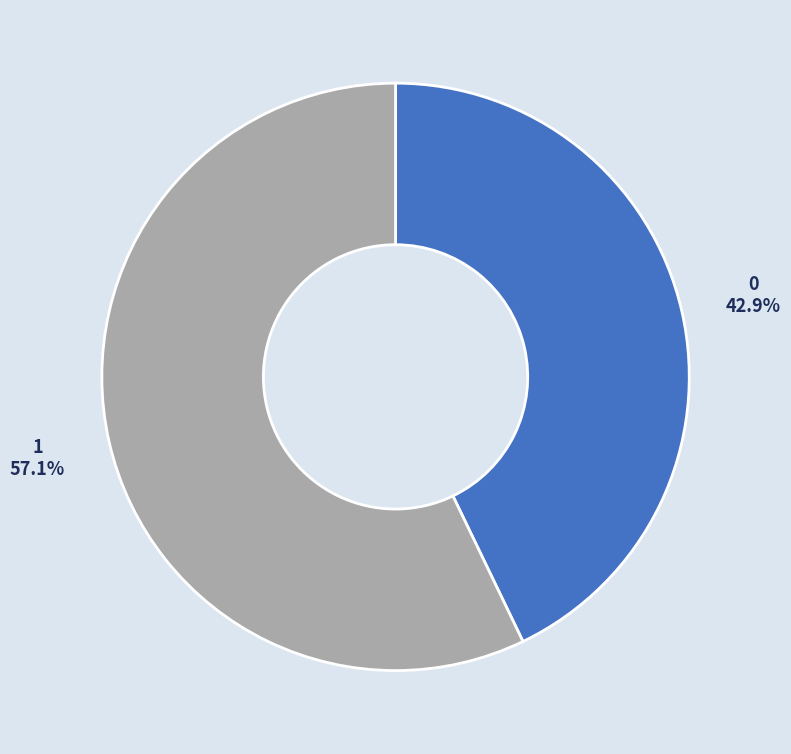

Which slice is the largest?

1